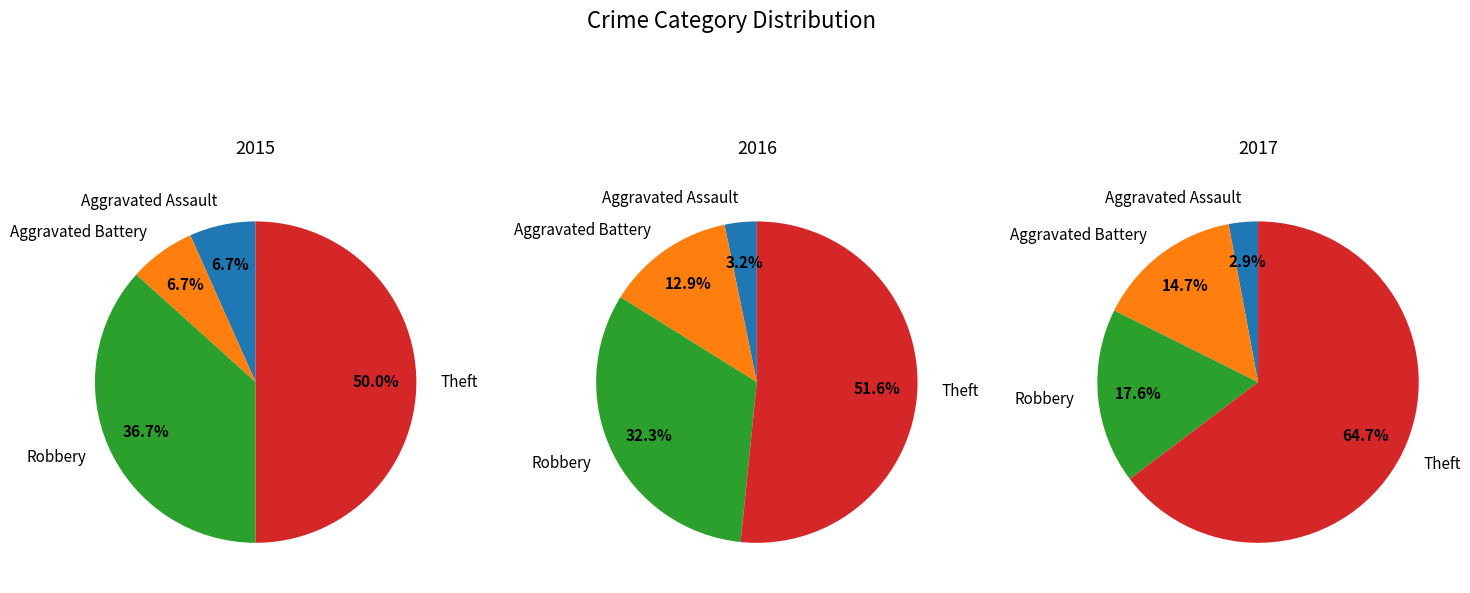

To the nearest percent, what portion does Aggravated Battery represent?

13%